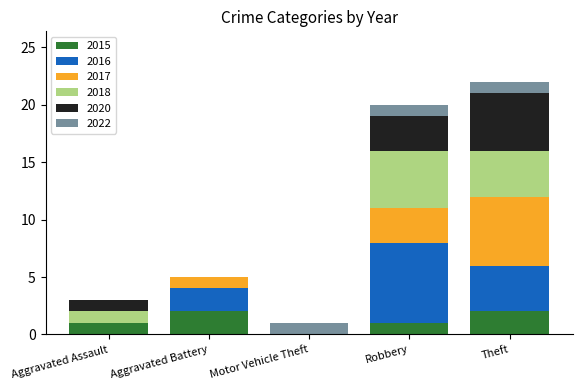

What is the total value across all series at Theft?

22